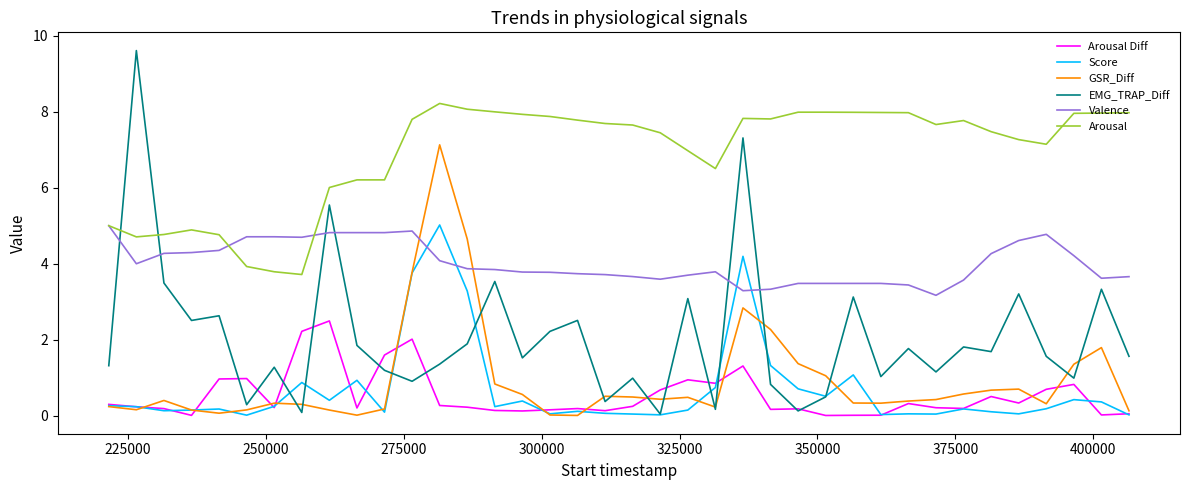

What is the maximum value shown in the chart?

9.6